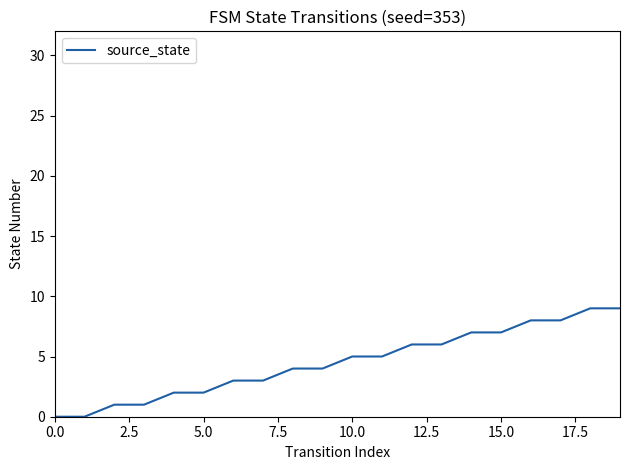

Reading left to right, what are all the values shown in this chart?

0	0	1	1	2	2	3	3	4	4	5	5	6	6	7	7	8	8	9	9